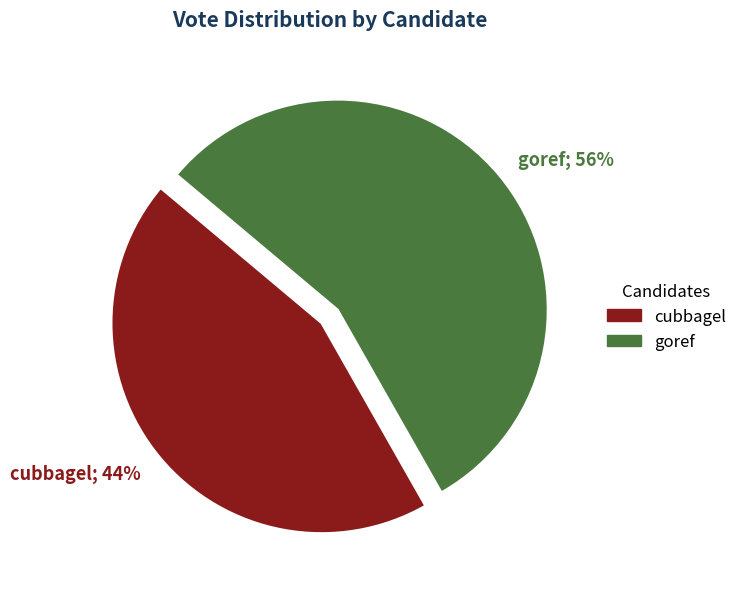

Count the number of slices in the pie.

2